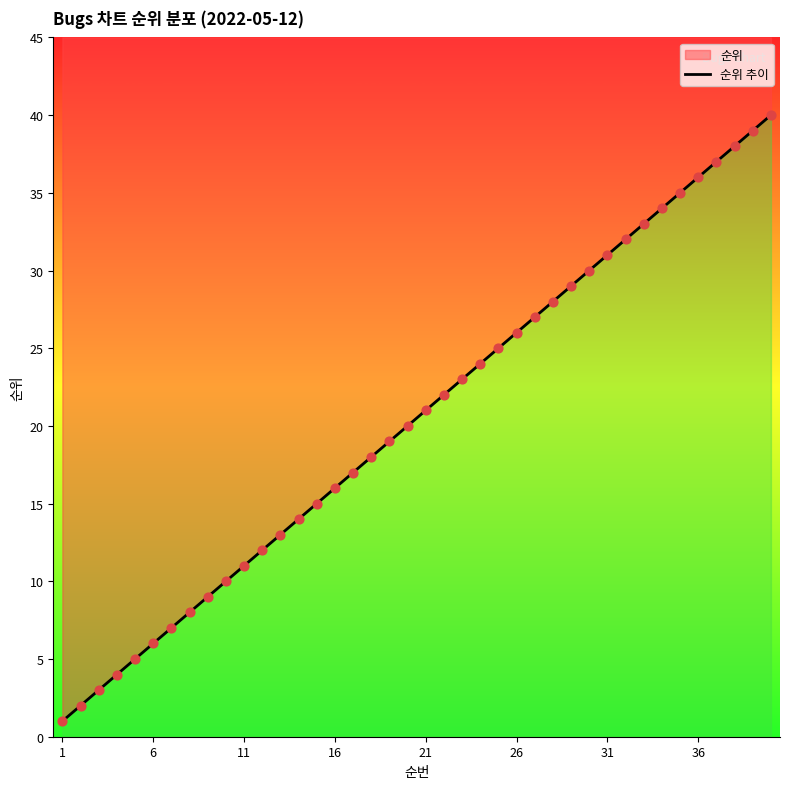

What is the ratio of the value at 15 to the value at 22?

0.7